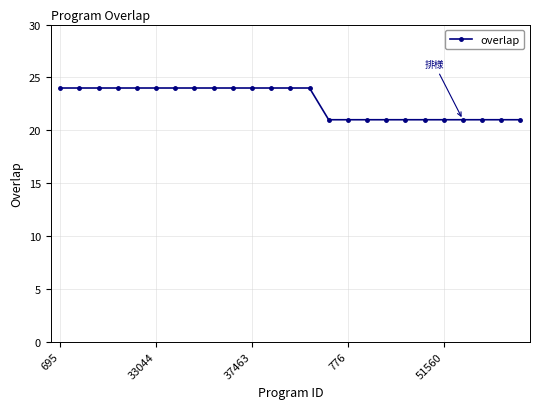

What is the average value?

23